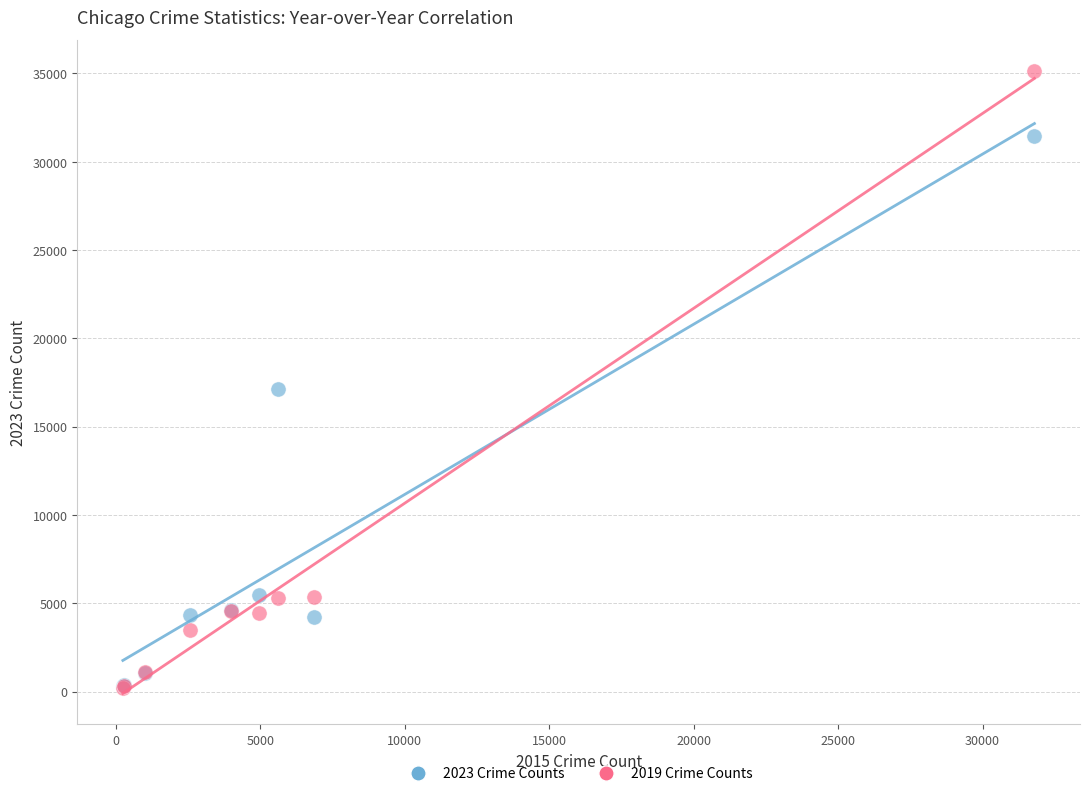

Across all series, what Y value is closest to 17673?

17148